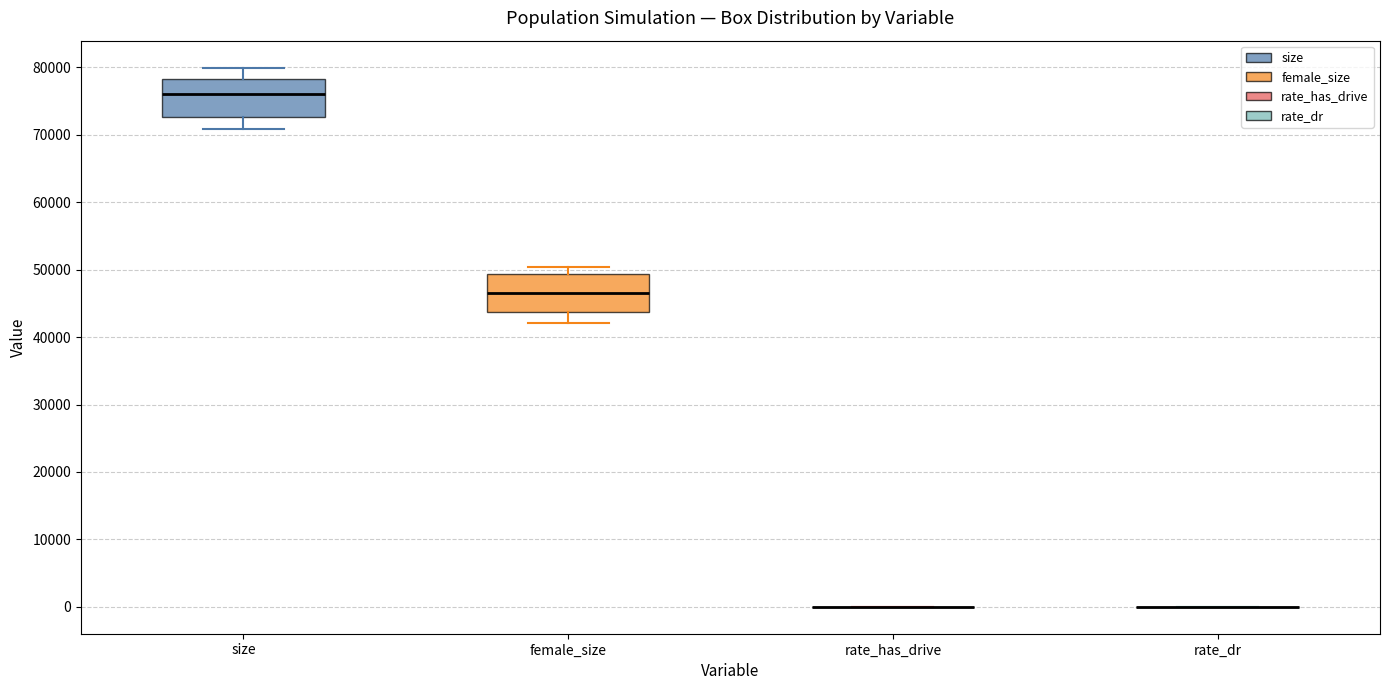

Reading left to right, read every box against the y-axis: the position of its median line, the range the box covers, and the ends of its whiskers. The values are not printed on the chart, so give them approximately, as read against the axis.

size: median 76000, box 73000 to 78000, whiskers 71000 to 80000
female_size: median 47000, box 44000 to 49000, whiskers 42000 to 50000
rate_has_drive: box collapsed to a line at 0, whiskers 0 to 0
rate_dr: box collapsed to a line at 0, whiskers 0 to 0